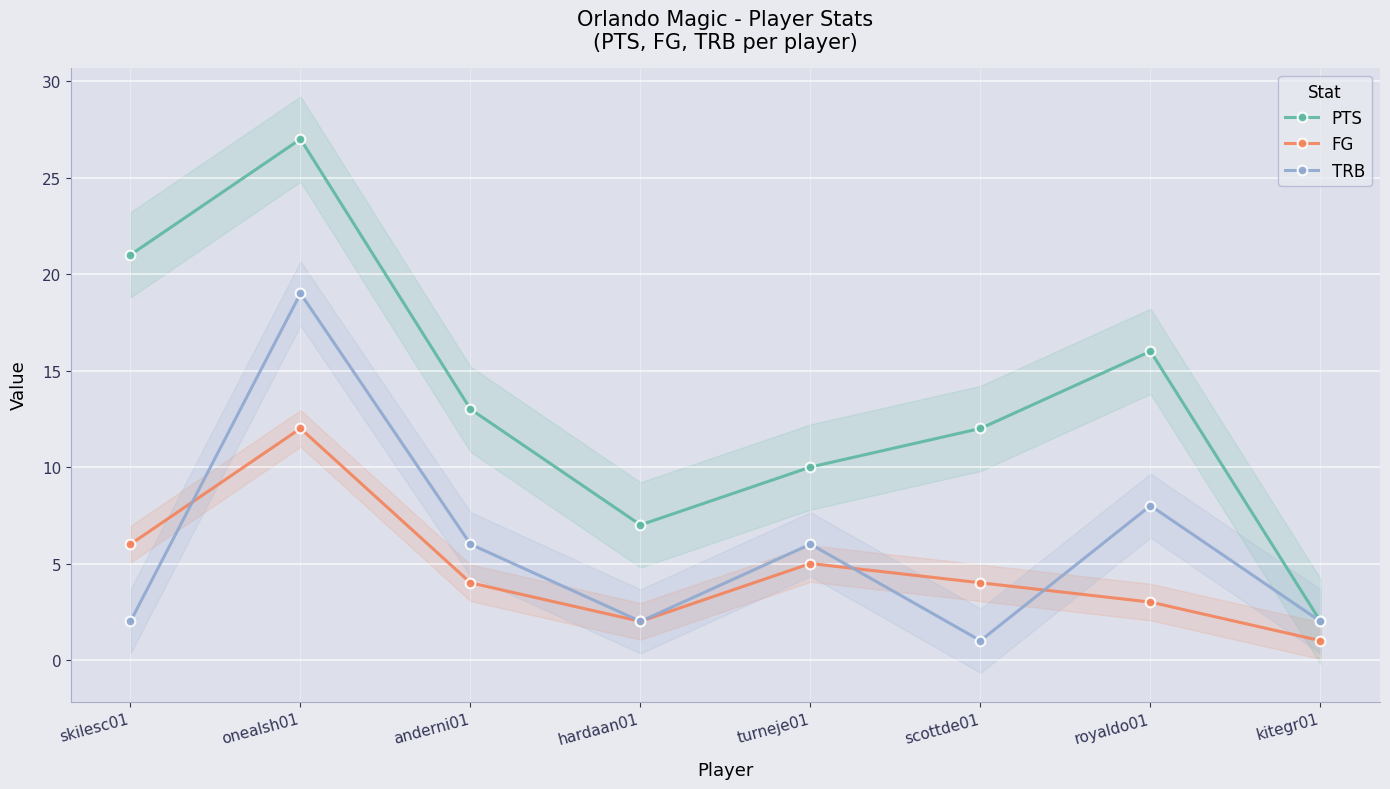

Which label corresponds to the largest value in the chart?

onealsh01